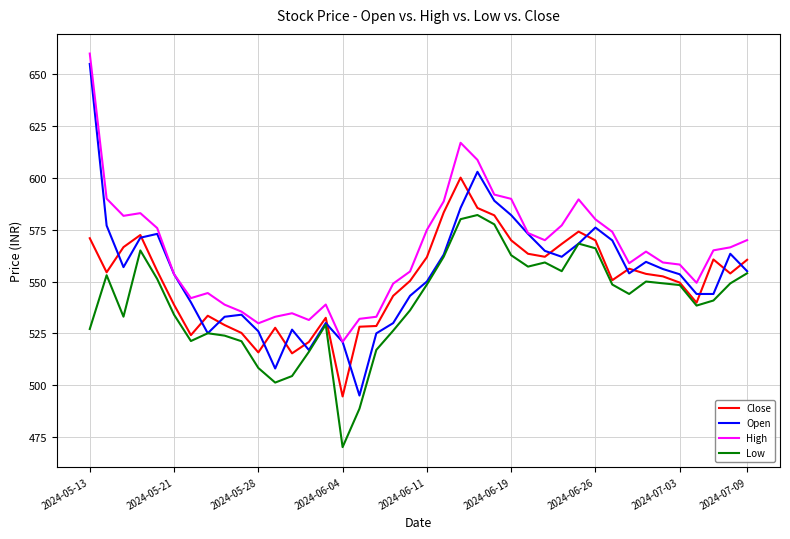

What is the greatest value displayed?

660.0